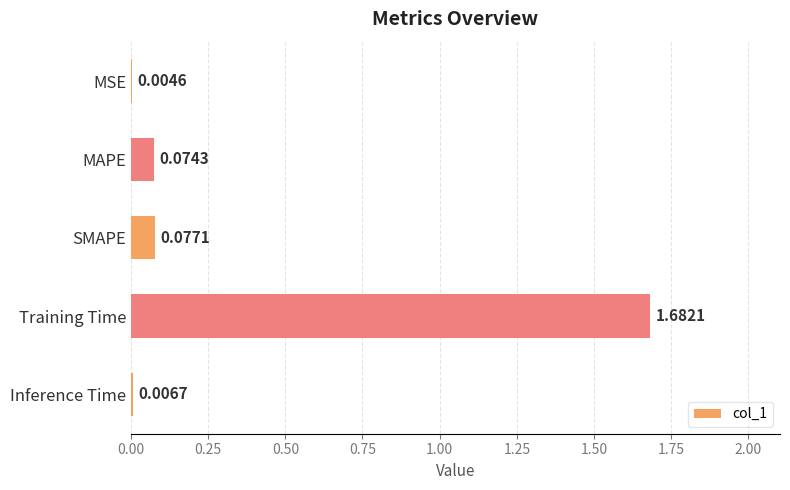

What is the sum of all values?

1.8